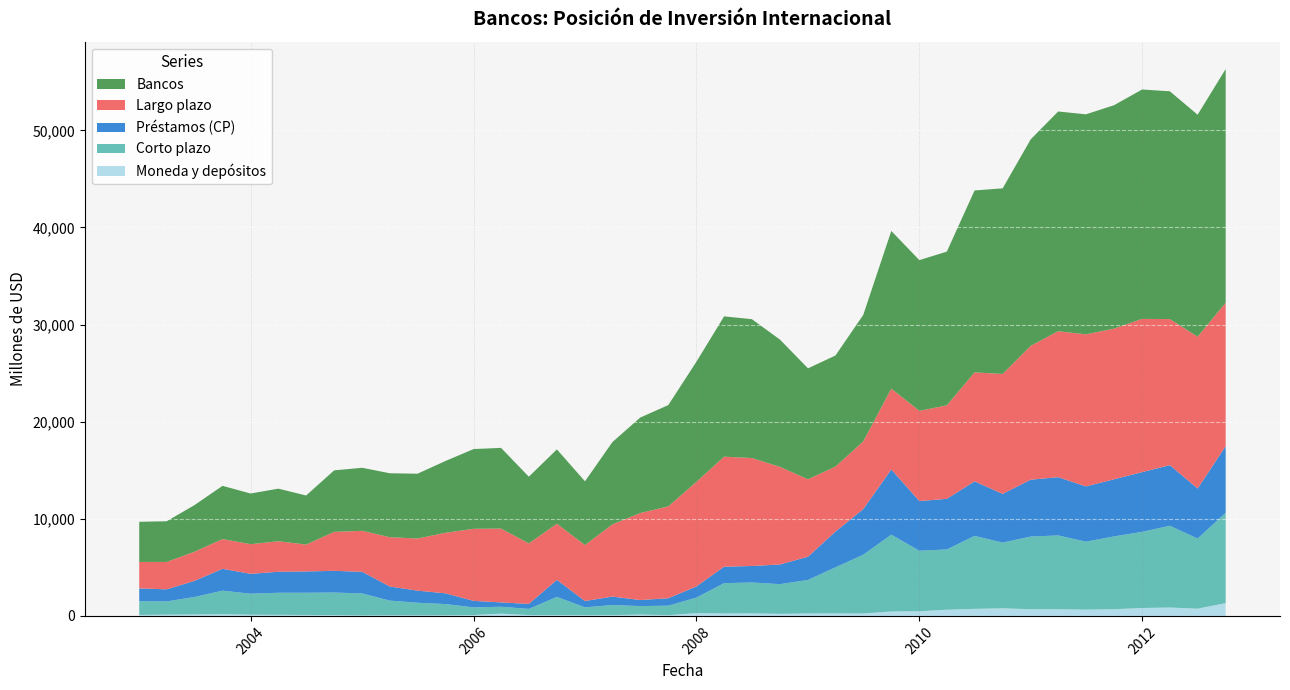

Reading left to right, transcribe all the data shown in this chart.

Moneda y depósitos: 2003-01=101	2003-04=127	2003-07=144	2003-10=175	2004-01=120	2004-04=110	2004-07=96	2004-10=85	2005-01=43	2005-04=60	2005-07=53	2005-10=58	2006-01=88	2006-04=231	2006-07=85	2006-10=85	2007-01=75	2007-04=80	2007-07=137	2007-10=77	2008-01=283	2008-04=250	2008-07=260	2008-10=212	2009-01=250	2009-04=255	2009-07=246	2009-10=456	2010-01=481	2010-04=635	2010-07=725	2010-10=781	2011-01=690	2011-04=689	2011-07=648	2011-10=688	2012-01=814	2012-04=862	2012-07=745	2012-10=1316
Corto plazo: 2003-01=1417	2003-04=1368	2003-07=1803	2003-10=2426	2004-01=2166	2004-04=2274	2004-07=2290	2004-10=2321	2005-01=2270	2005-04=1516	2005-07=1301	2005-10=1162	2006-01=790	2006-04=711	2006-07=635	2006-10=1873	2007-01=805	2007-04=1040	2007-07=876	2007-10=975	2008-01=1600	2008-04=3121	2008-07=3183	2008-10=3056	2009-01=3455	2009-04=4747	2009-07=6052	2009-10=7913	2010-01=6232	2010-04=6210	2010-07=7518	2010-10=6768	2011-01=7484	2011-04=7597	2011-07=6995	2011-10=7496	2012-01=7843	2012-04=8421	2012-07=7224	2012-10=9300
Préstamos (CP): 2003-01=1316	2003-04=1241	2003-07=1659	2003-10=2251	2004-01=2046	2004-04=2164	2004-07=2194	2004-10=2236	2005-01=2227	2005-04=1456	2005-07=1248	2005-10=1104	2006-01=671	2006-04=447	2006-07=515	2006-10=1752	2007-01=653	2007-04=869	2007-07=620	2007-10=766	2008-01=1146	2008-04=1695	2008-07=1698	2008-10=2027	2009-01=2392	2009-04=3682	2009-07=4699	2009-10=6711	2010-01=5116	2010-04=5211	2010-07=5613	2010-10=5021	2011-01=5855	2011-04=6000	2011-07=5694	2011-10=5884	2012-01=6151	2012-04=6243	2012-07=5151	2012-10=6866
Largo plazo: 2003-01=2721	2003-04=2822	2003-07=3000	2003-10=3058	2004-01=3054	2004-04=3141	2004-07=2765	2004-10=4013	2005-01=4222	2005-04=5072	2005-07=5370	2005-10=6235	2006-01=7422	2006-04=7602	2006-07=6232	2006-10=5783	2007-01=5762	2007-04=7437	2007-07=8958	2007-10=9458	2008-01=10767	2008-04=11331	2008-07=11117	2008-10=10054	2009-01=7972	2009-04=6693	2009-07=6972	2009-10=8326	2010-01=9290	2010-04=9625	2010-07=11221	2010-10=12347	2011-01=13784	2011-04=15032	2011-07=15662	2011-10=15514	2012-01=15780	2012-04=15041	2012-07=15635	2012-10=14770
Bancos: 2003-01=4138	2003-04=4190	2003-07=4803	2003-10=5484	2004-01=5220	2004-04=5415	2004-07=5055	2004-10=6334	2005-01=6492	2005-04=6588	2005-07=6671	2005-10=7397	2006-01=8212	2006-04=8313	2006-07=6867	2006-10=7656	2007-01=6567	2007-04=8477	2007-07=9834	2007-10=10433	2008-01=12367	2008-04=14452	2008-07=14301	2008-10=13110	2009-01=11428	2009-04=11440	2009-07=13024	2009-10=16239	2010-01=15522	2010-04=15835	2010-07=18739	2010-10=19115	2011-01=21268	2011-04=22629	2011-07=22657	2011-10=23010	2012-01=23624	2012-04=23462	2012-07=22859	2012-10=24070